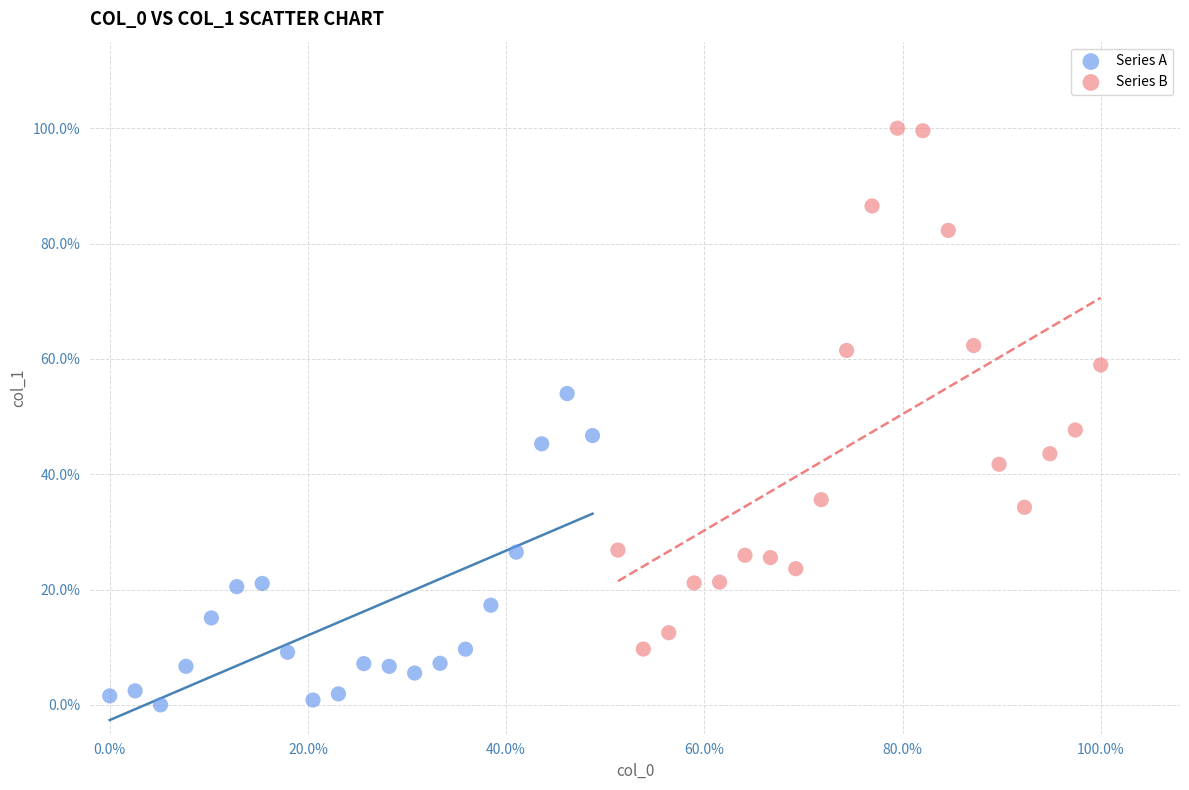

Which series contains the highest Y value?

Series B